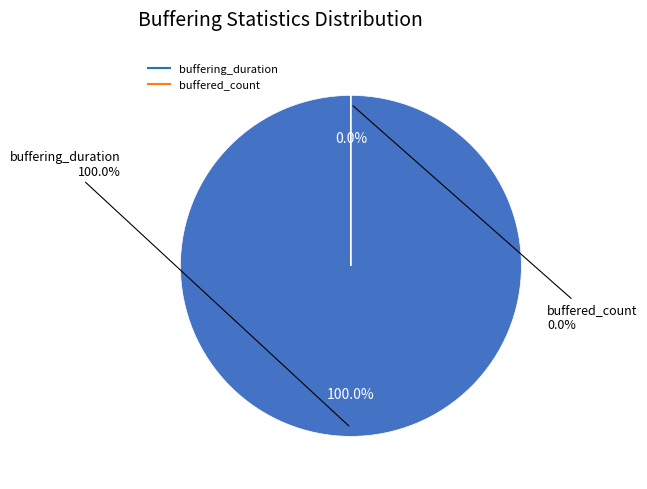

Which slice represents more than half of the pie?

buffering_duration